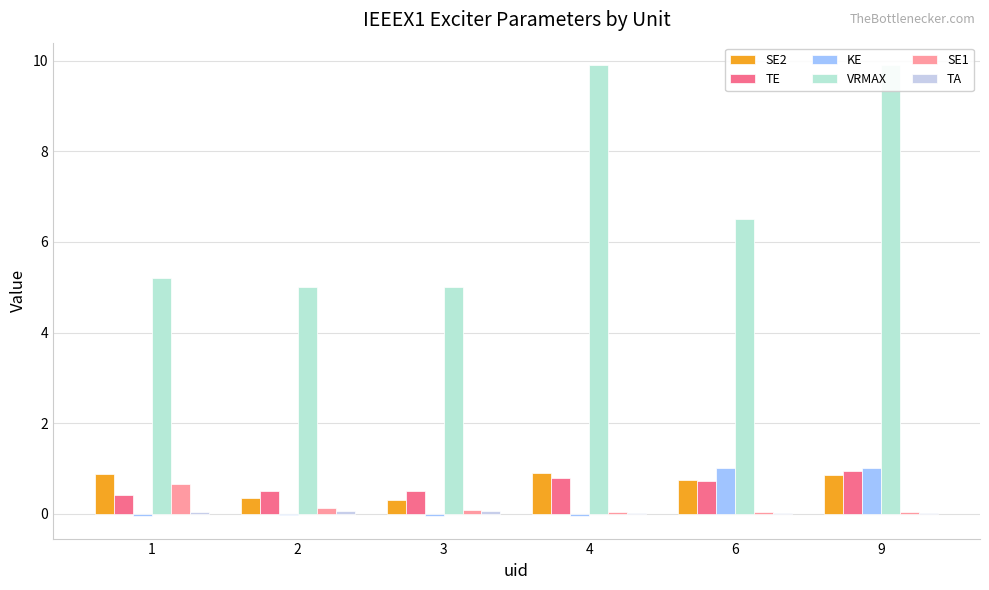

Reading left to right, list all the values displayed in this chart.

SE2: 1=0.9	2=0.3	3=0.3	4=0.9	6=0.7	9=0.8
TE: 1=0.4	2=0.5	3=0.5	4=0.8	6=0.7	9=0.9
KE: 1=-0.1	2=-0.0	3=-0.1	4=-0.0	6=1.0	9=1.0
VRMAX: 1=5.2	2=5.0	3=5.0	4=9.9	6=6.5	9=9.9
SE1: 1=0.7	2=0.1	3=0.1	4=0.0	6=0.0	9=0.0
TA: 1=0.1	2=0.1	3=0.1	4=0.0	6=0.0	9=0.0